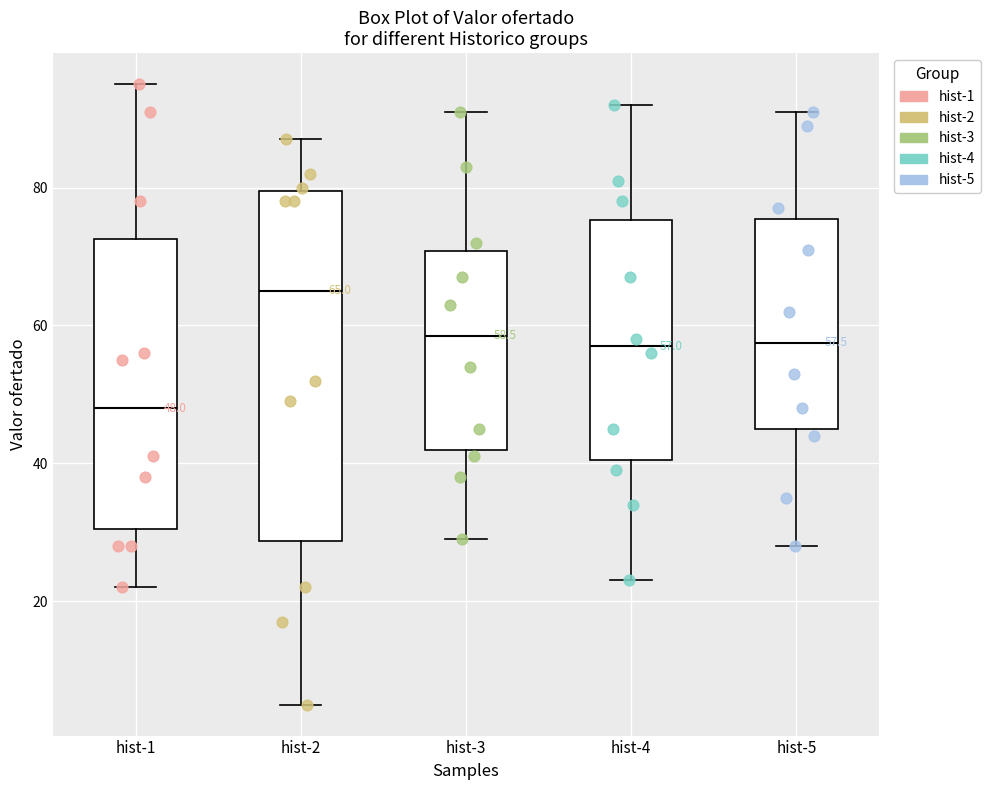

Which box's median line is the lowest?

hist-1